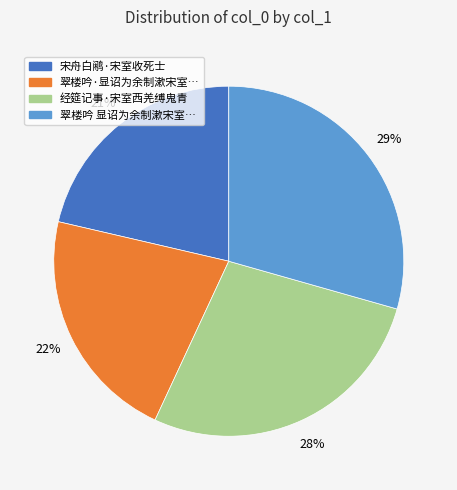

To the nearest percent, what is the difference between the largest and smallest slice percentages?

8%